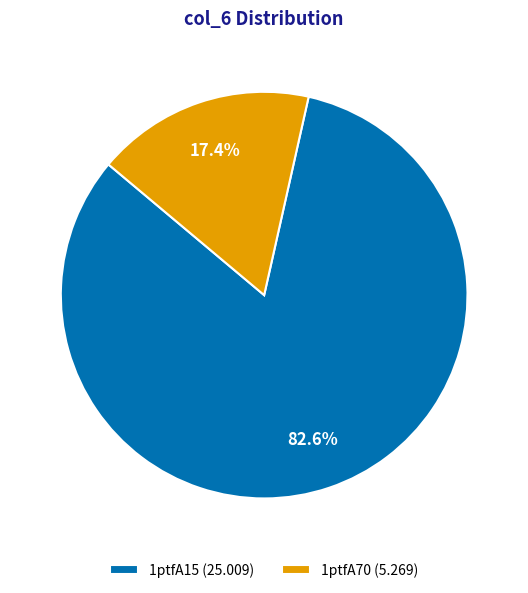

Which has a higher value, 1ptfA15 (25.009) or 1ptfA70 (5.269)?

1ptfA15 (25.009)